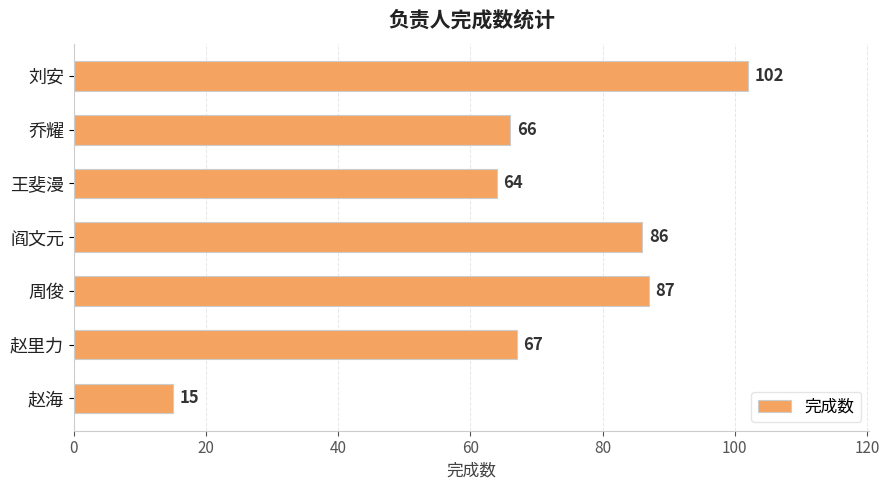

What is the difference between the second highest and second lowest values?

23